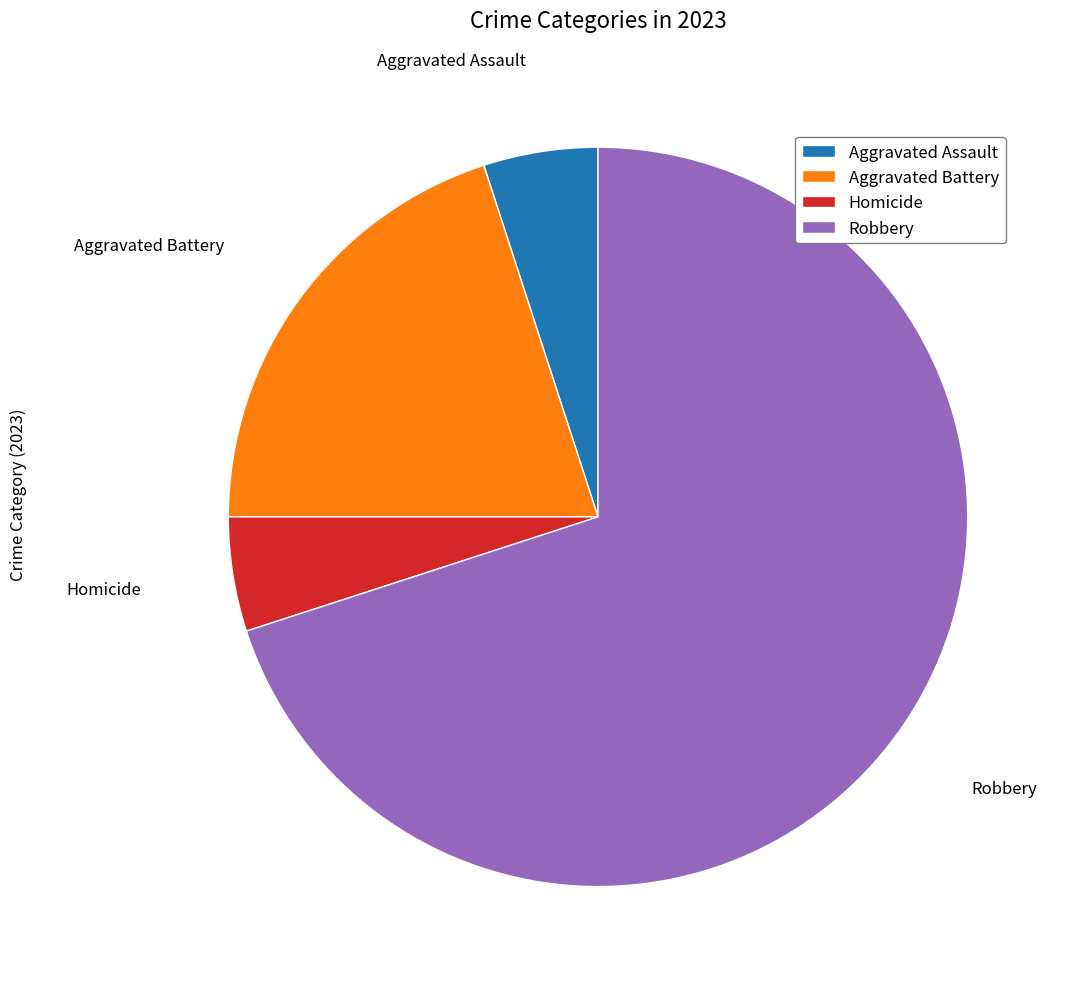

Between Robbery and Aggravated Assault, which is larger?

Robbery